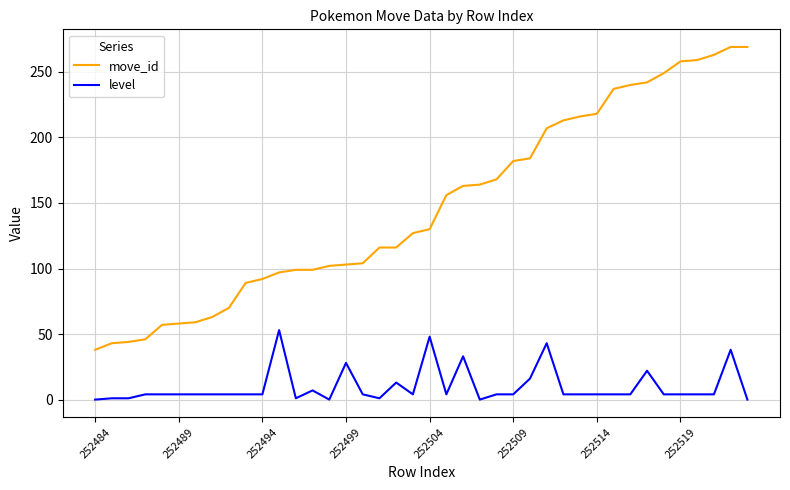

What is the greatest value displayed?

269